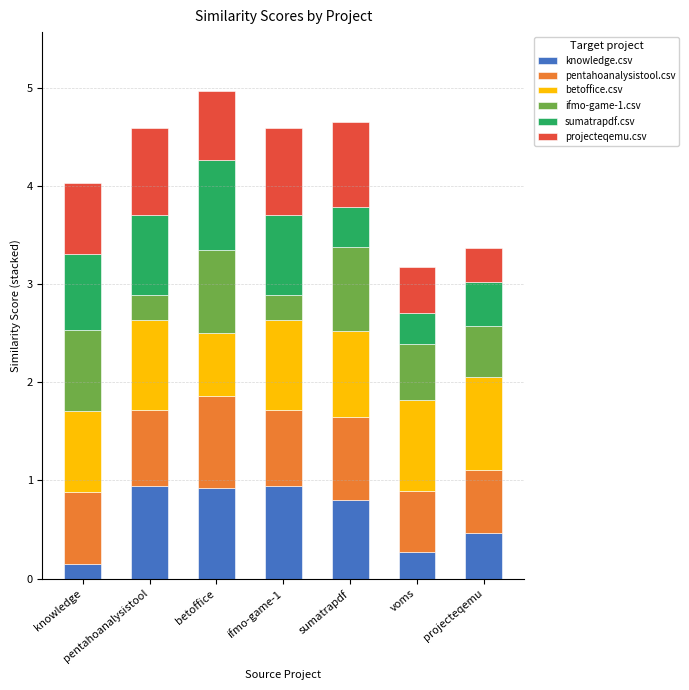

What is the maximum value for knowledge.csv?

0.9